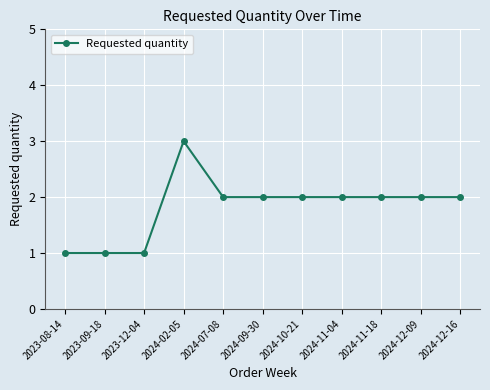

What is the maximum value shown in the chart?

3